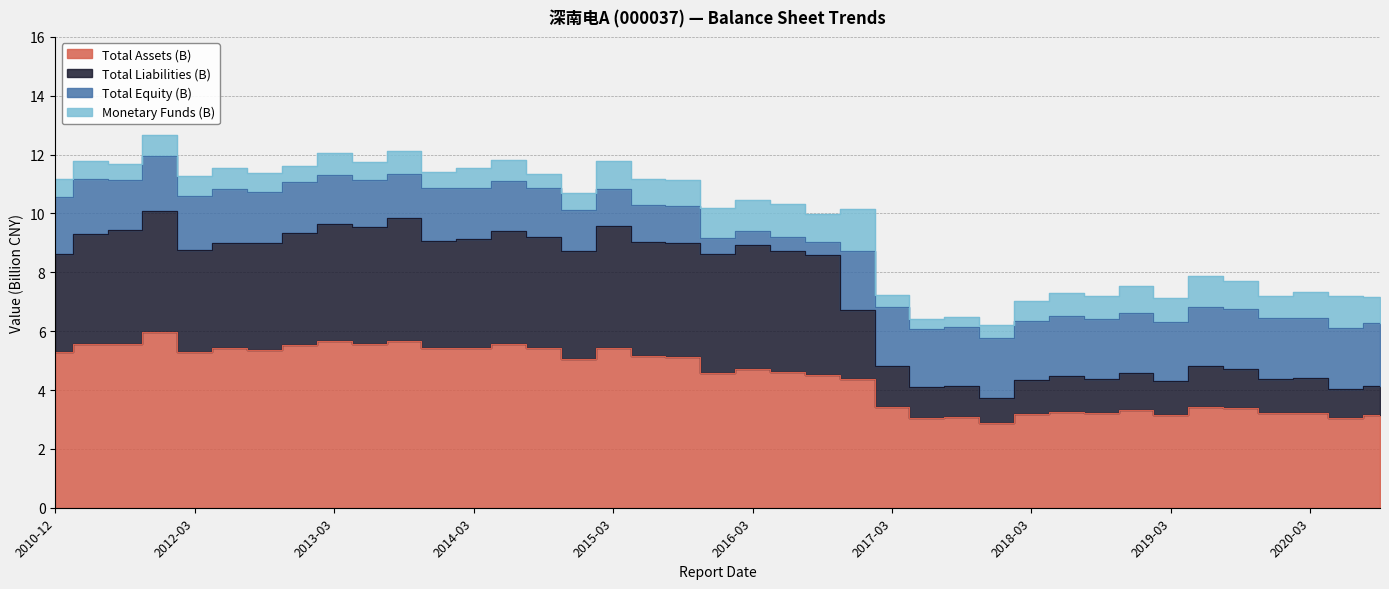

What is the label of the 5th point from the left?

2012-03